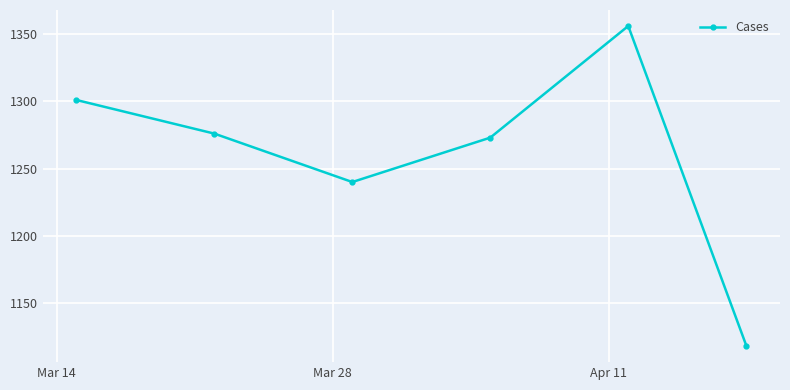

How many lines are shown in the chart?

1